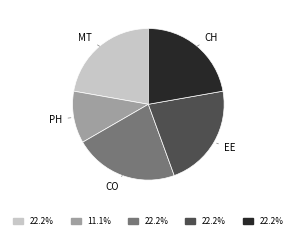

Which slice is the smallest?

PH